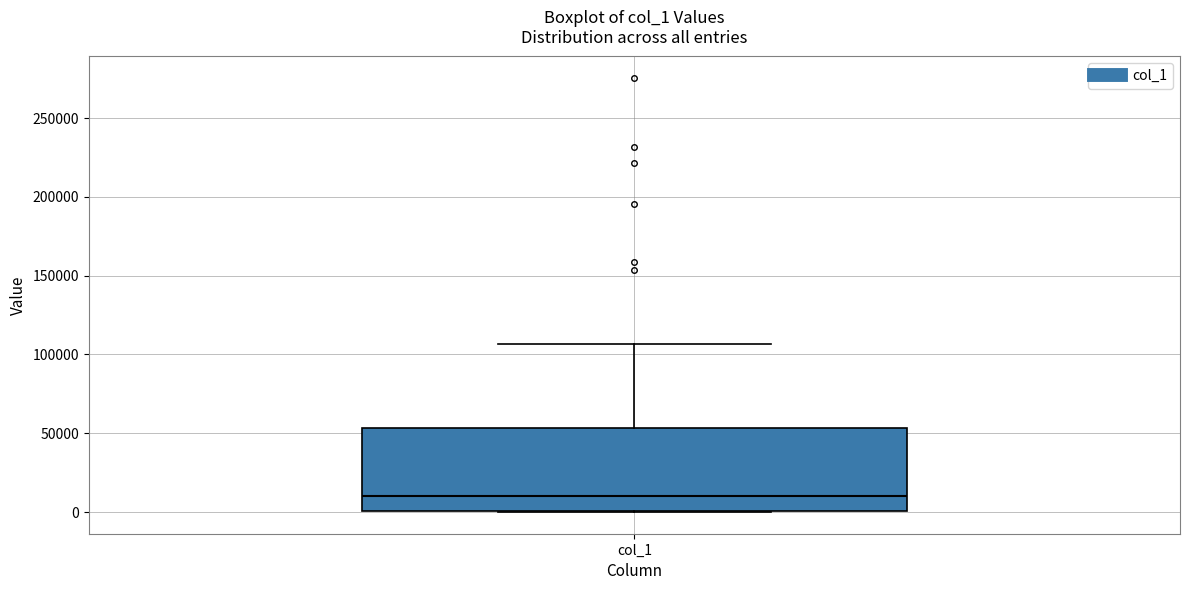

Where does the median line of the box for col_1 sit on the y-axis? The values are not printed on the chart, so give them approximately, as read against the axis.

10000